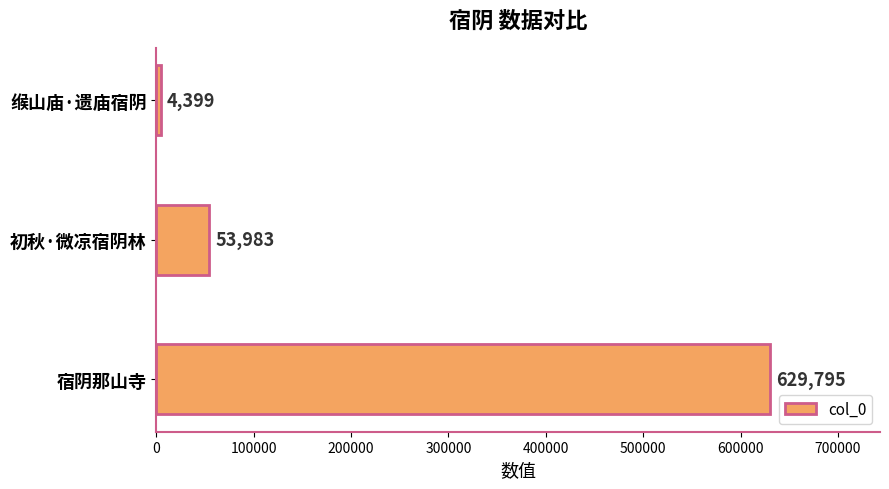

Which has a higher value, 初秋·微凉宿阴林 or 缑山庙·遗庙宿阴?

初秋·微凉宿阴林